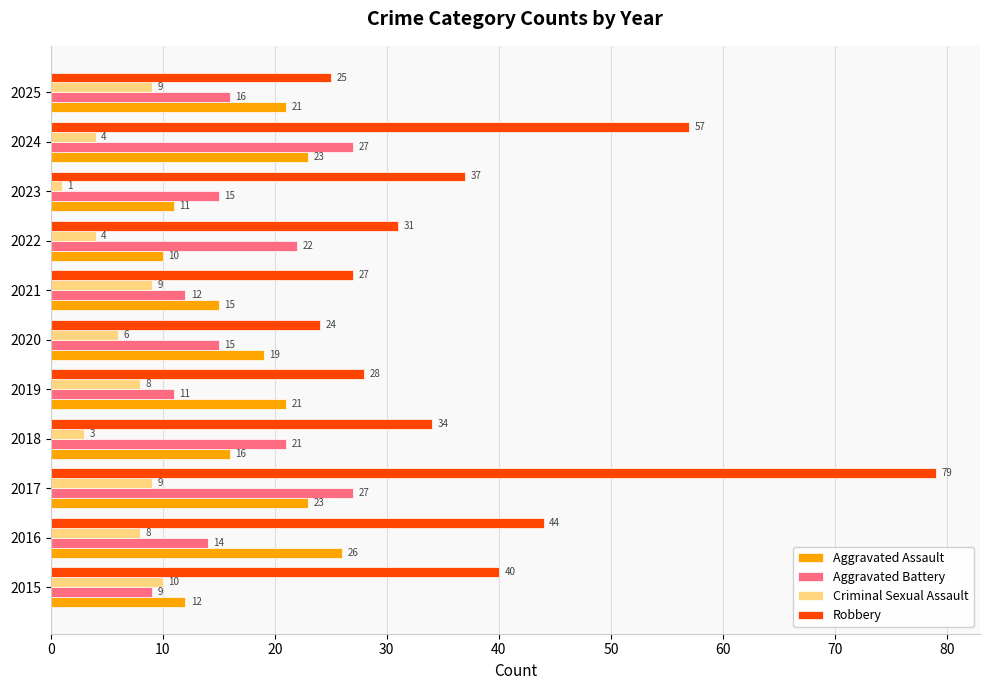

Which series has the largest total across all categories?

Robbery